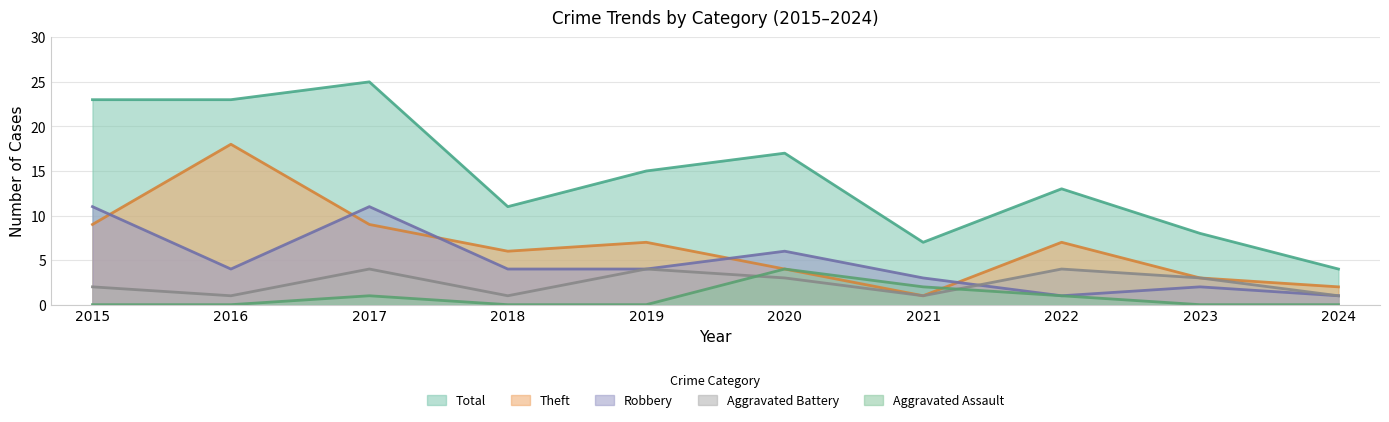

True or false: Theft and Total intersect in this chart.

False